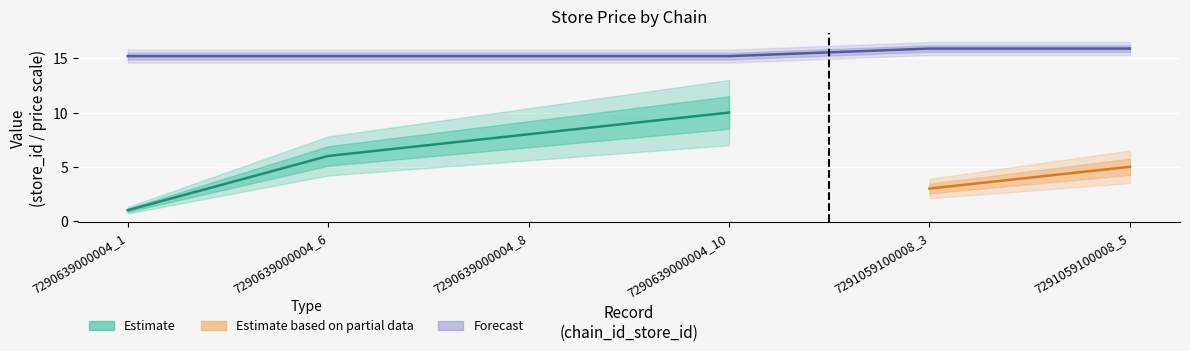

How many values are between 15 and 16?

6